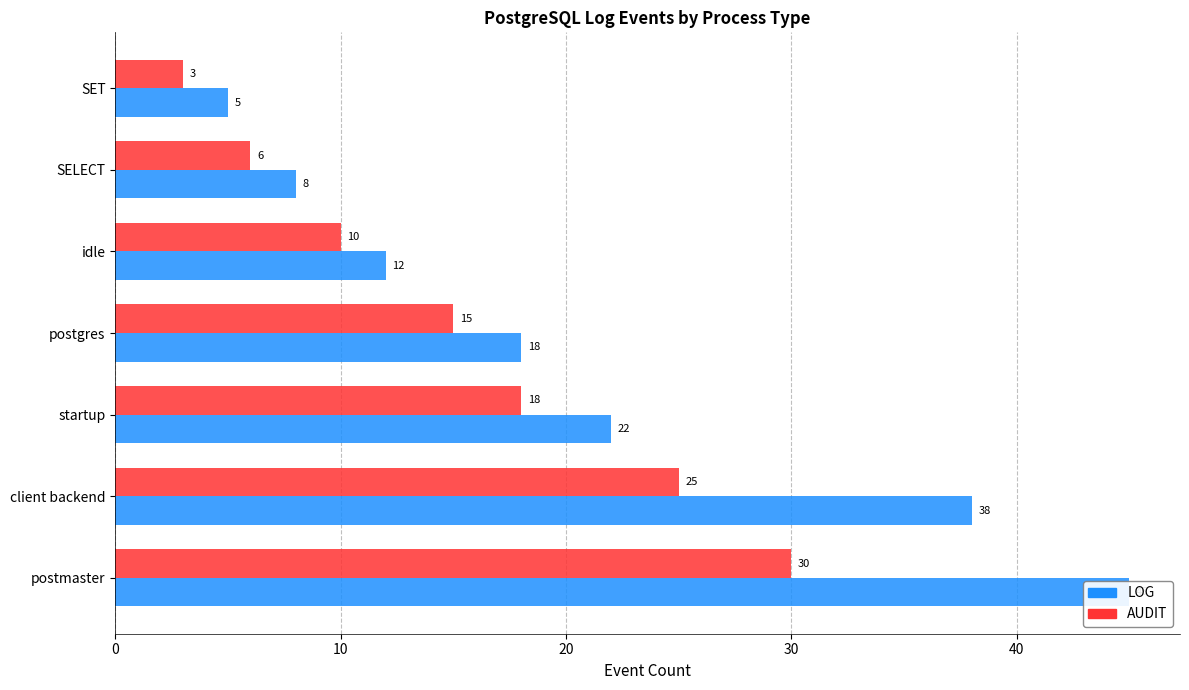

What position from the right is idle?

3